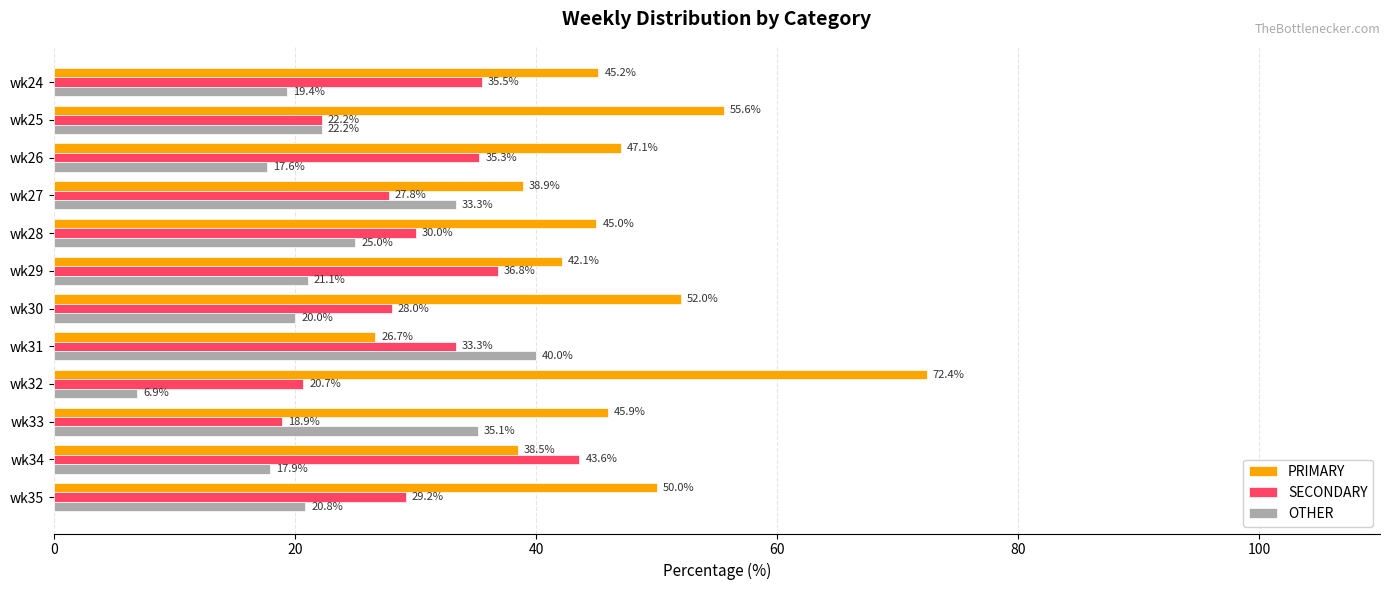

Between wk24 and wk31, which series saw the biggest shift?

OTHER